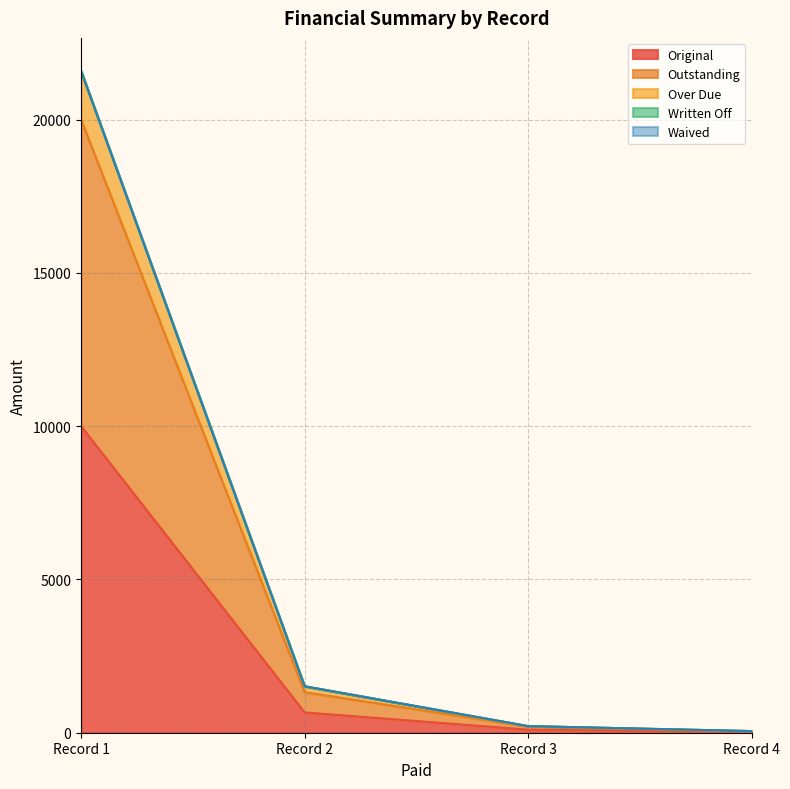

True or false: Original has a value of 442.4 at Record 2.

False